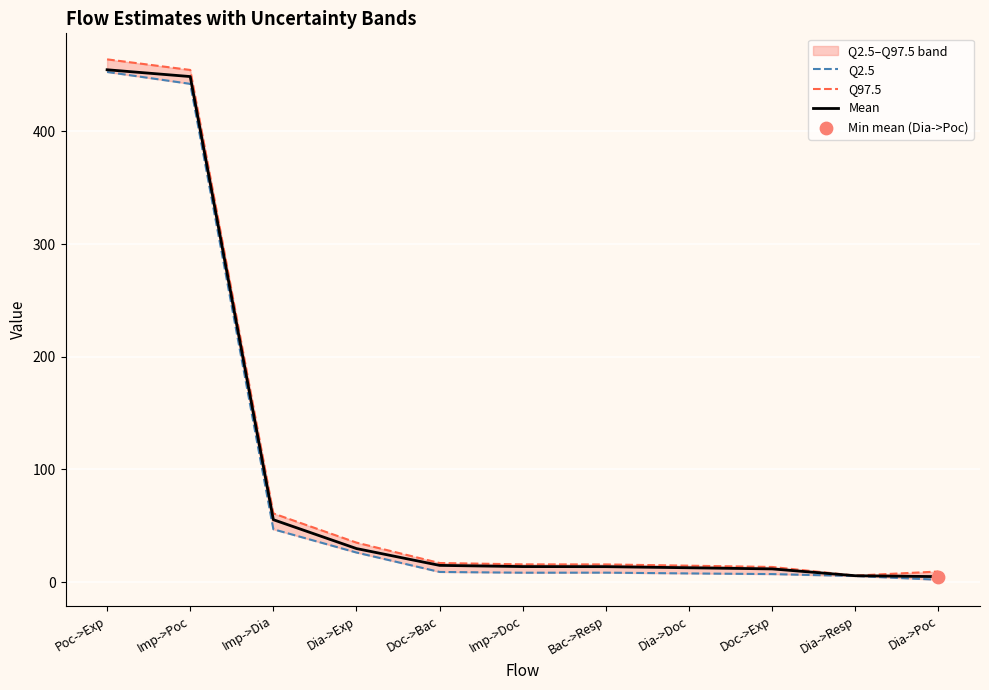

At which category is the sum across all series the highest?

Poc->Exp